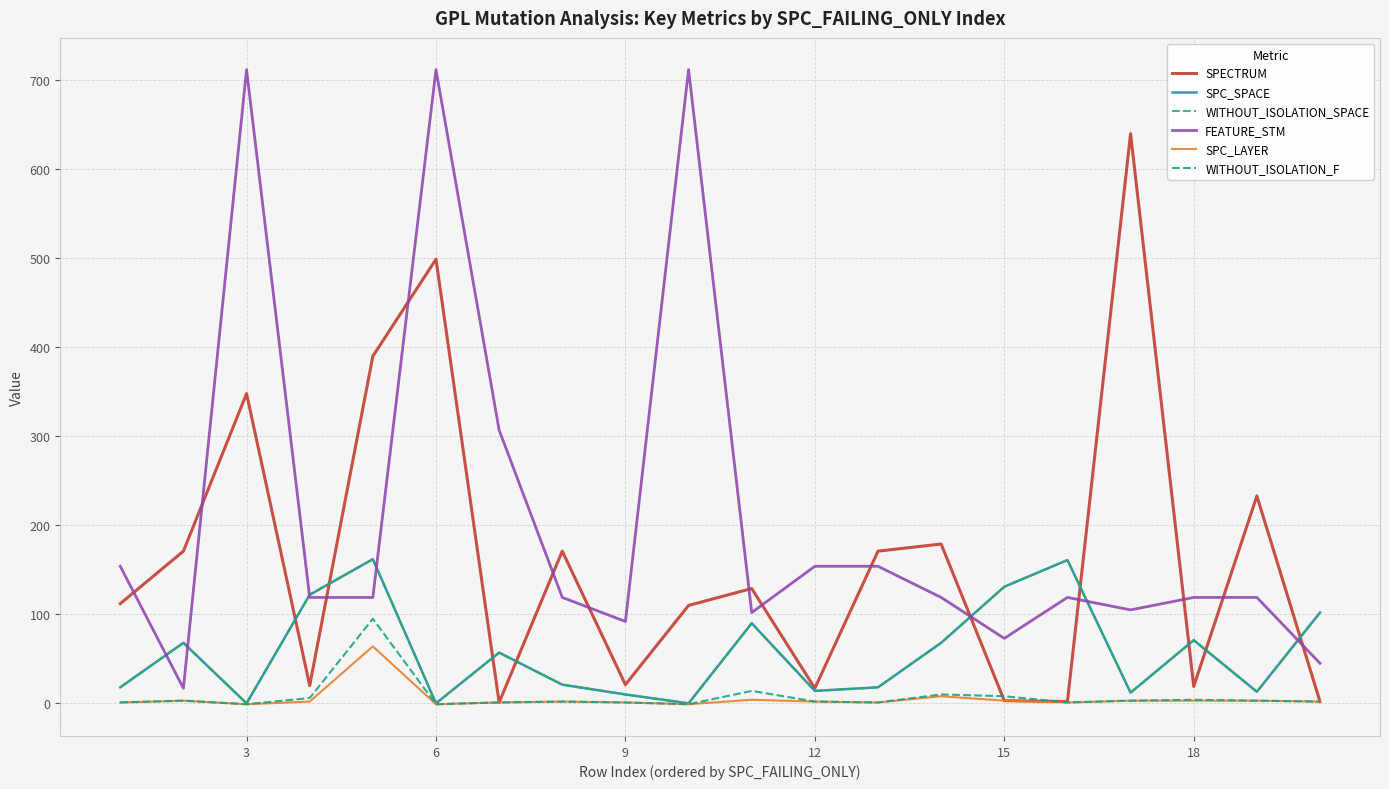

Does the chart have visible grid lines?

Yes